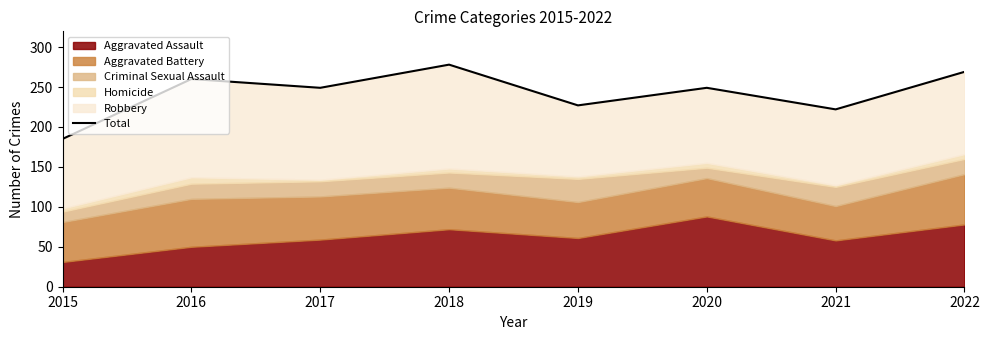

What is the sum of the values at 2016 and 2021?

482